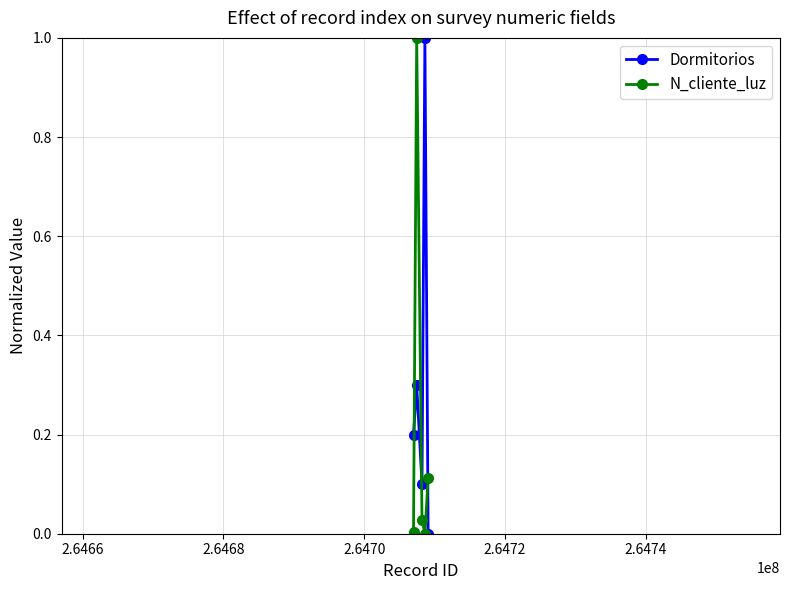

How many series are shown in this chart?

2